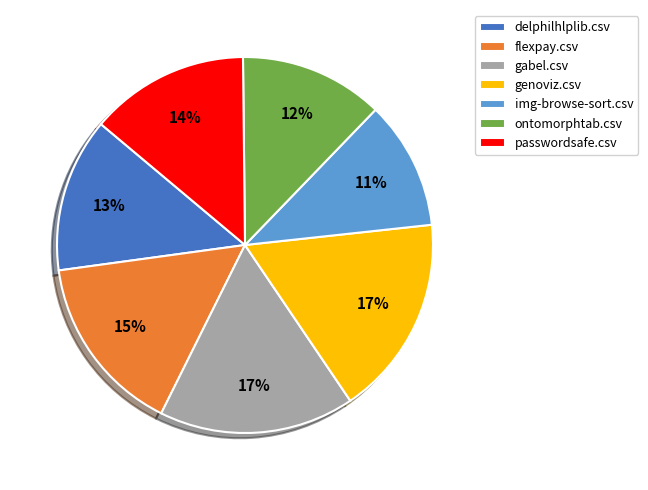

Count the number of slices in the pie.

7